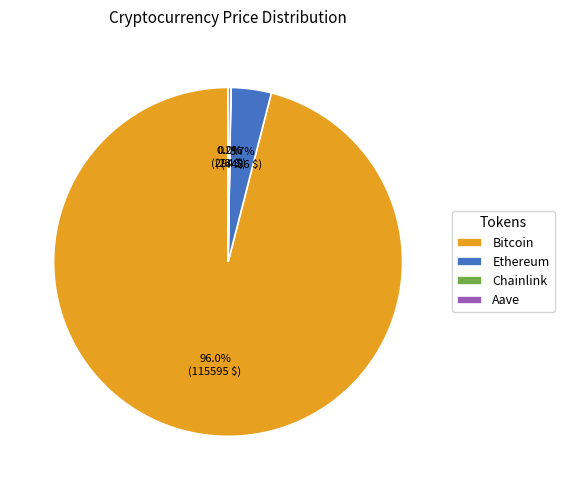

Is there any slice that represents more than half of the pie?

Yes